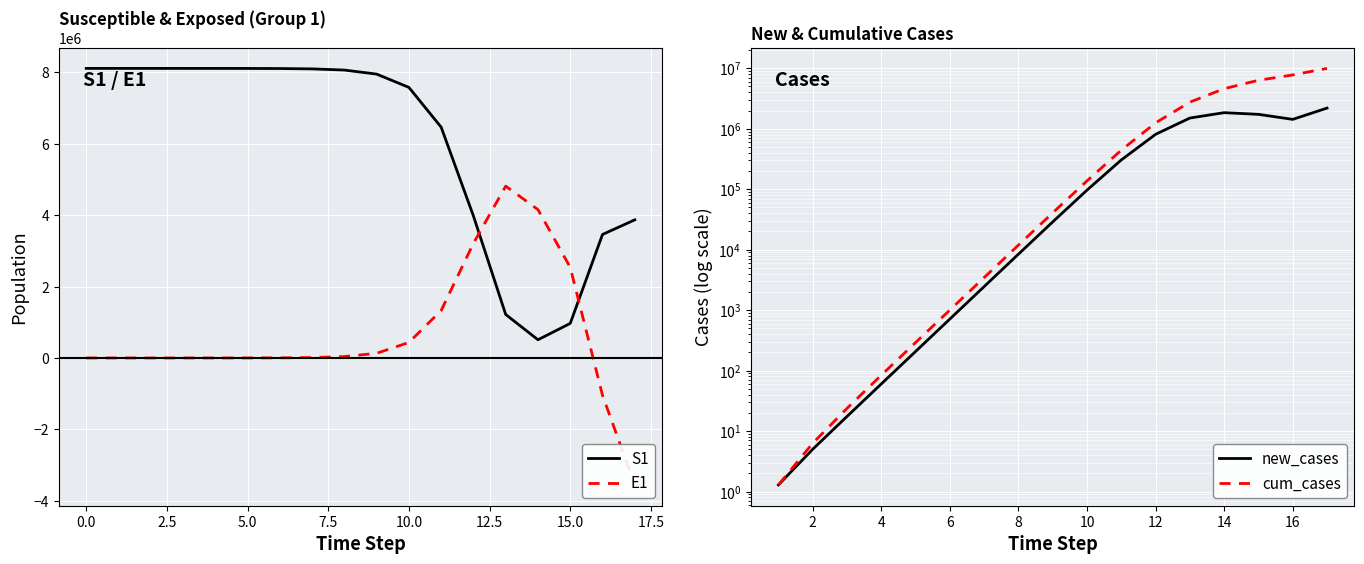

What is the total value across all series at 17?

313051.5